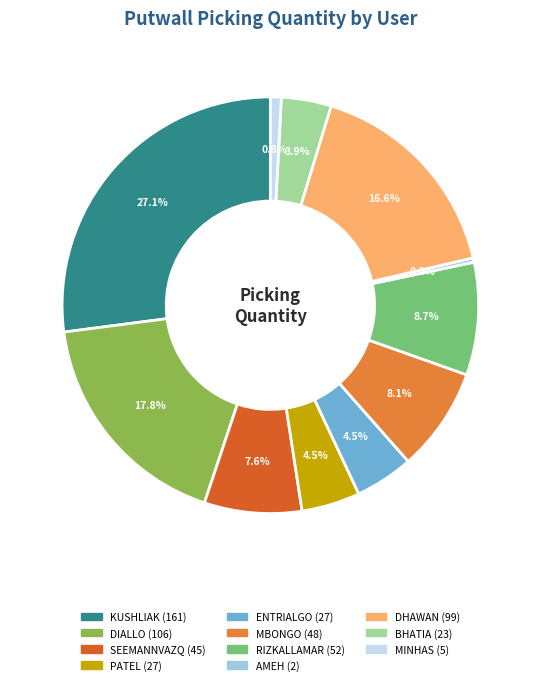

Is there any slice that represents more than half of the pie?

No